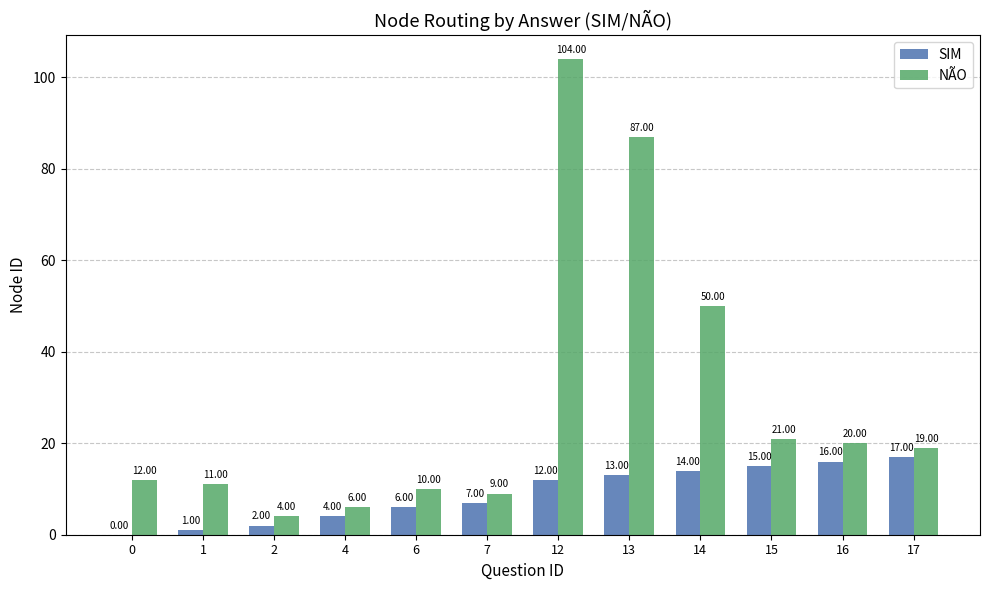

What is the greatest value displayed?

104